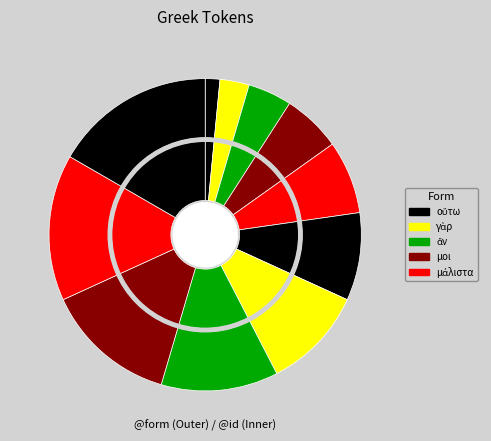

Which slice is the smallest?

οὕτω